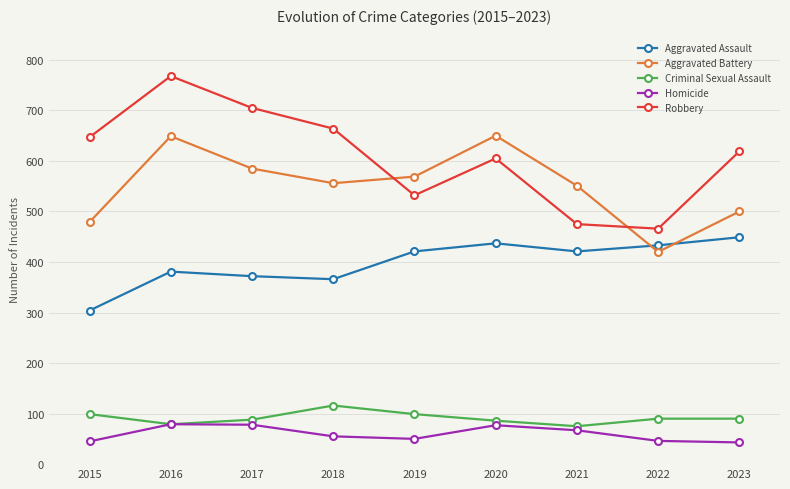

At which category is the sum across all series the highest?

2016